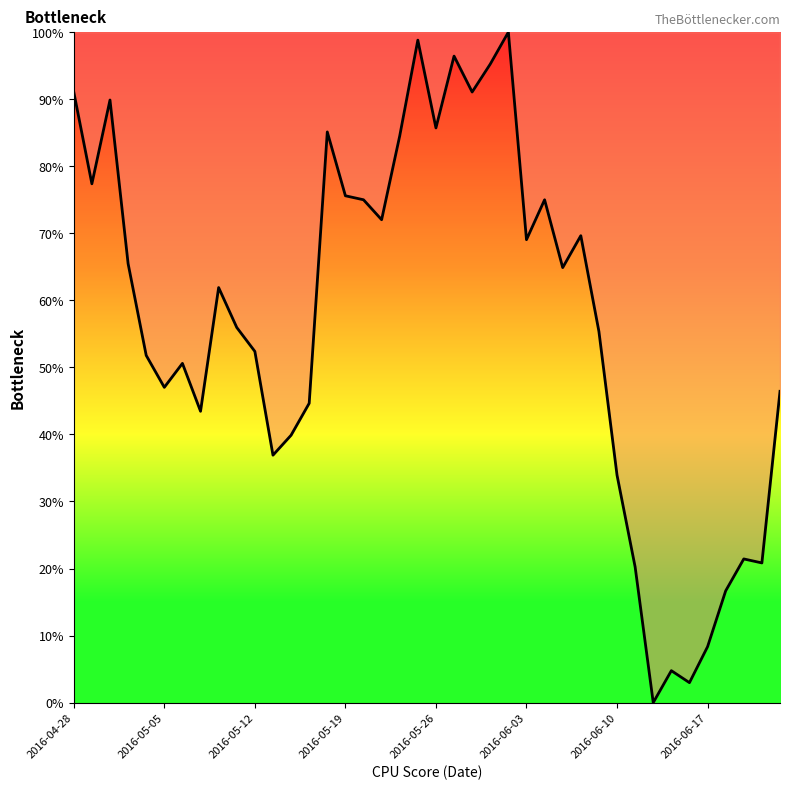

What is the maximum value shown in the chart?

100.0